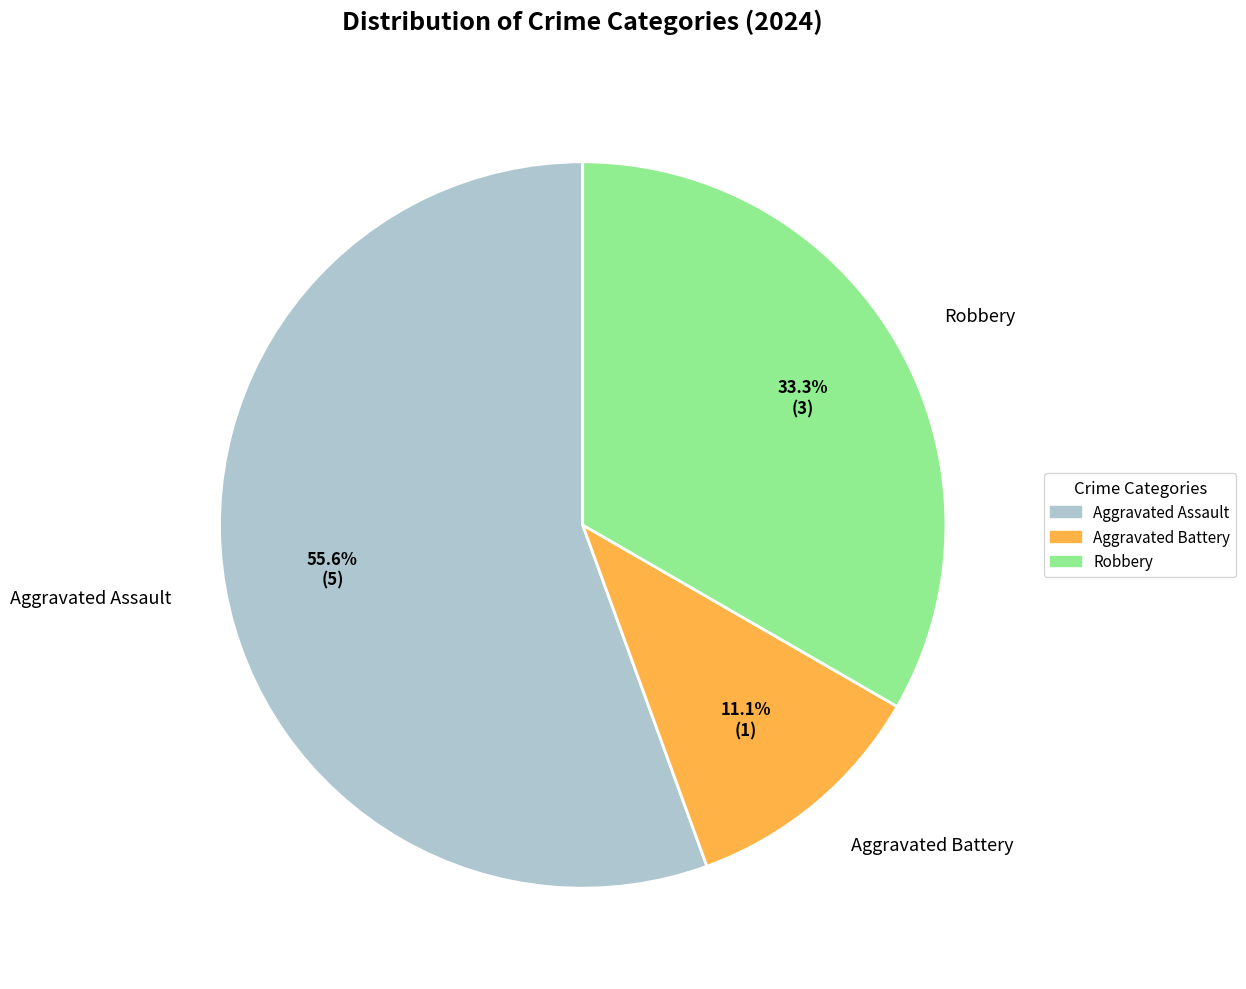

True or false: Aggravated Battery accounts for 1% of the total.

False